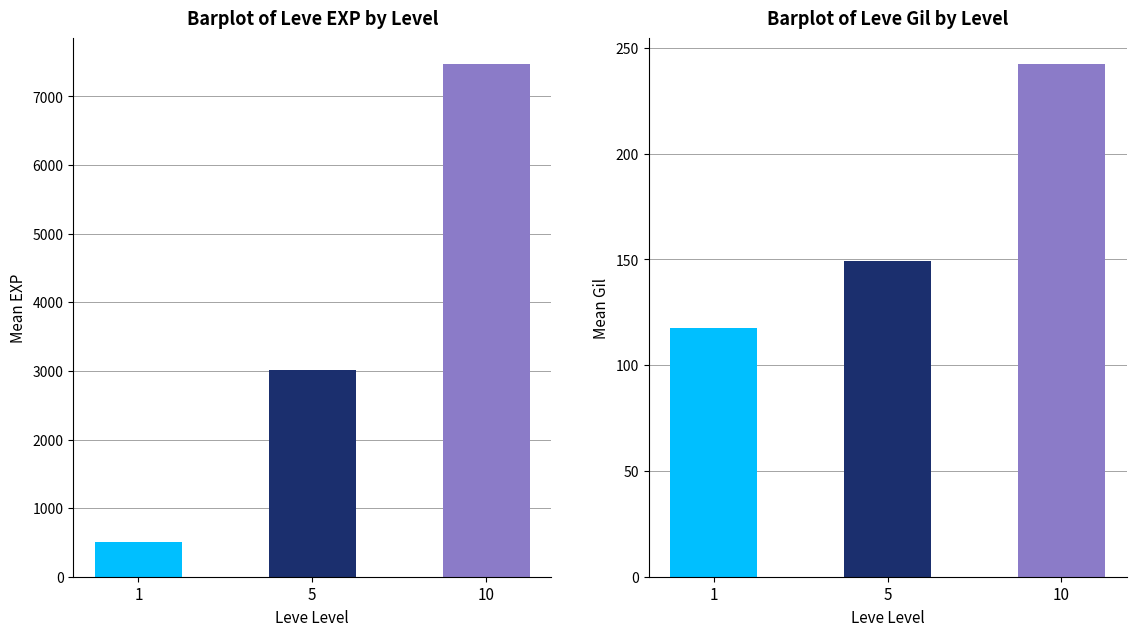

Rank the series by their average value, from highest to lowest.

Leve EXP, Leve Gil